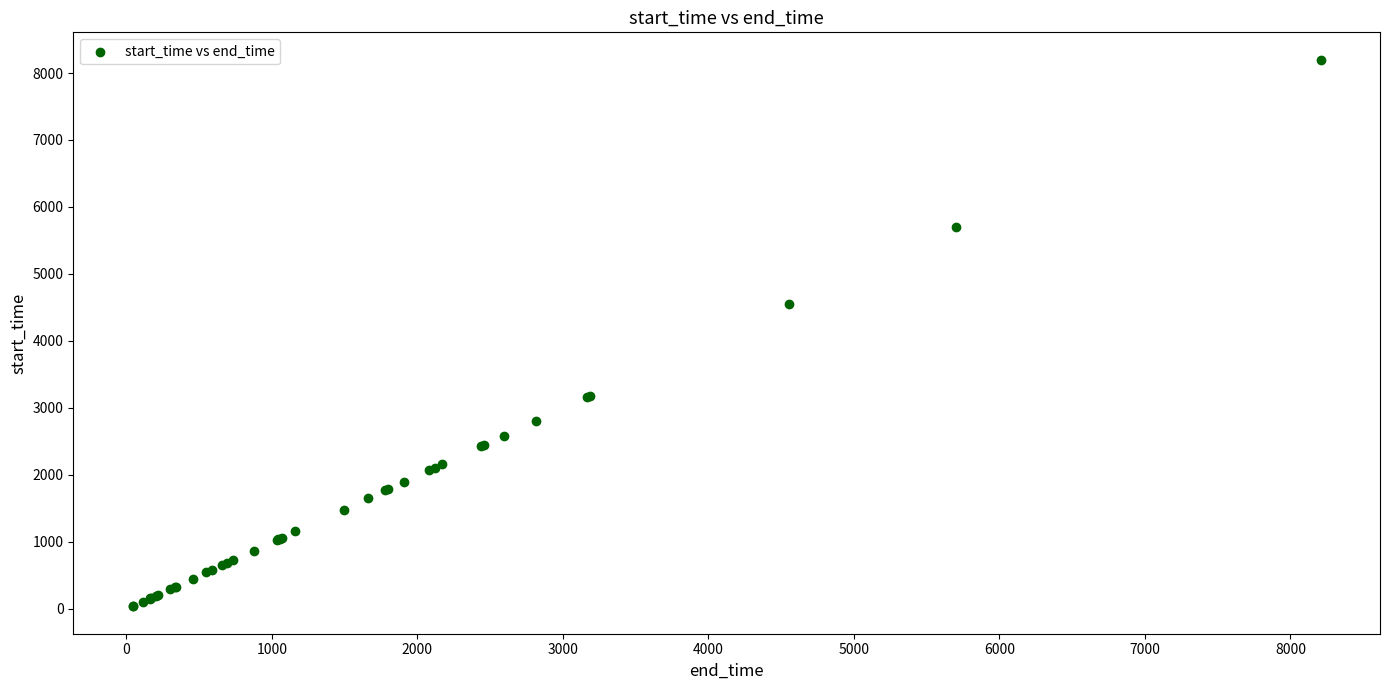

What Y value in the scatter plot is closest to 4118?

4550